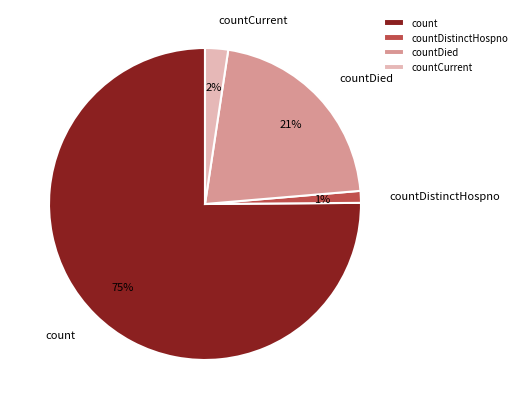

Which has a higher value, count or countDistinctHospno?

count